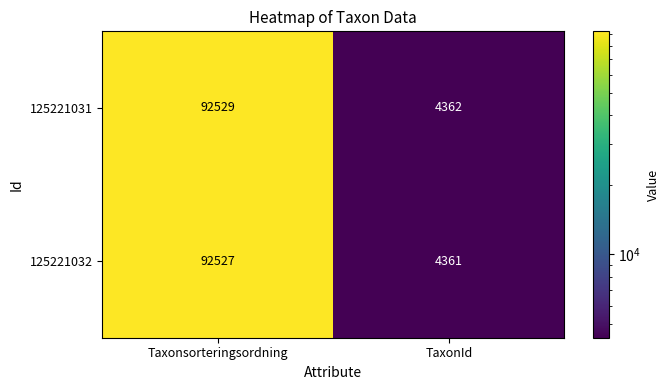

What is the smallest value displayed?

4361